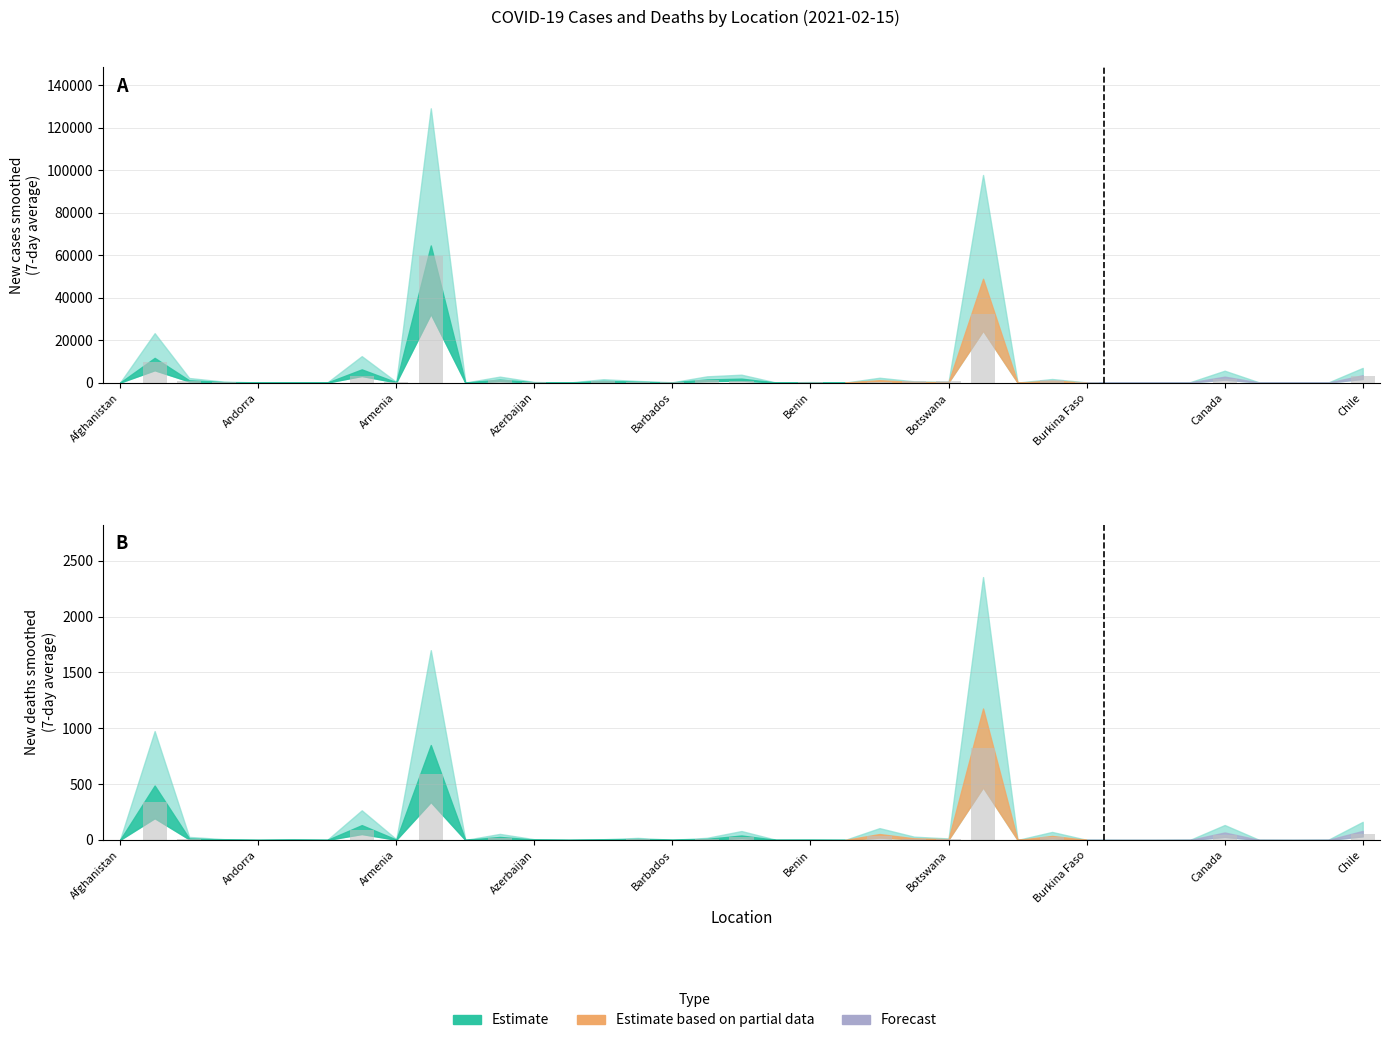

Is it true that the value at Armenia is 426?

False